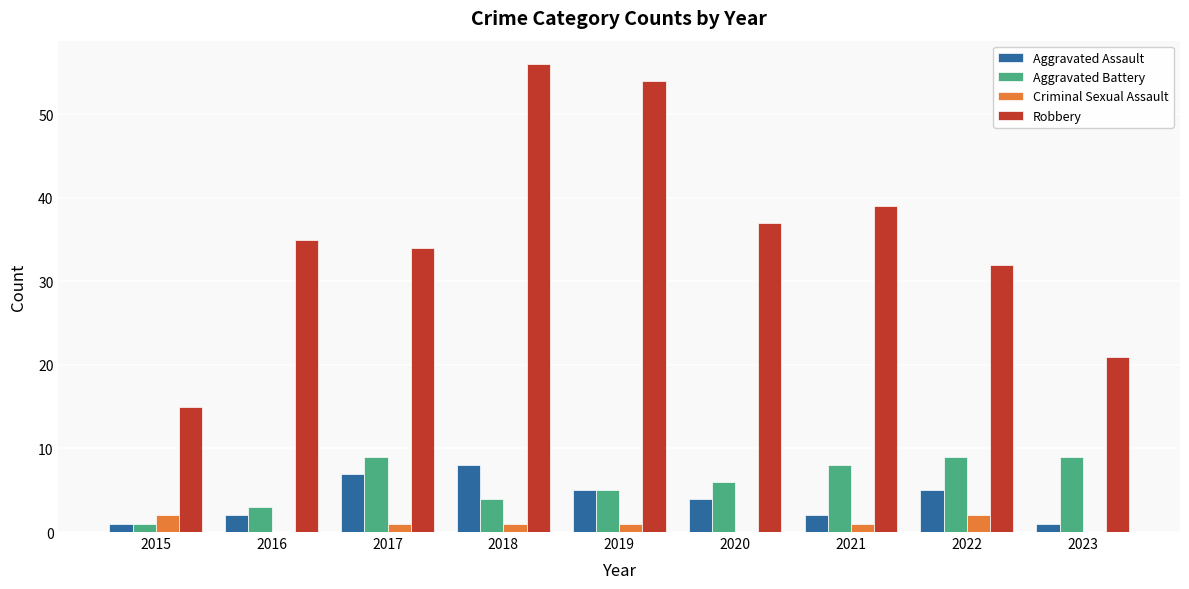

What is the sum of the Aggravated Assault values at 2020 and 2016?

6